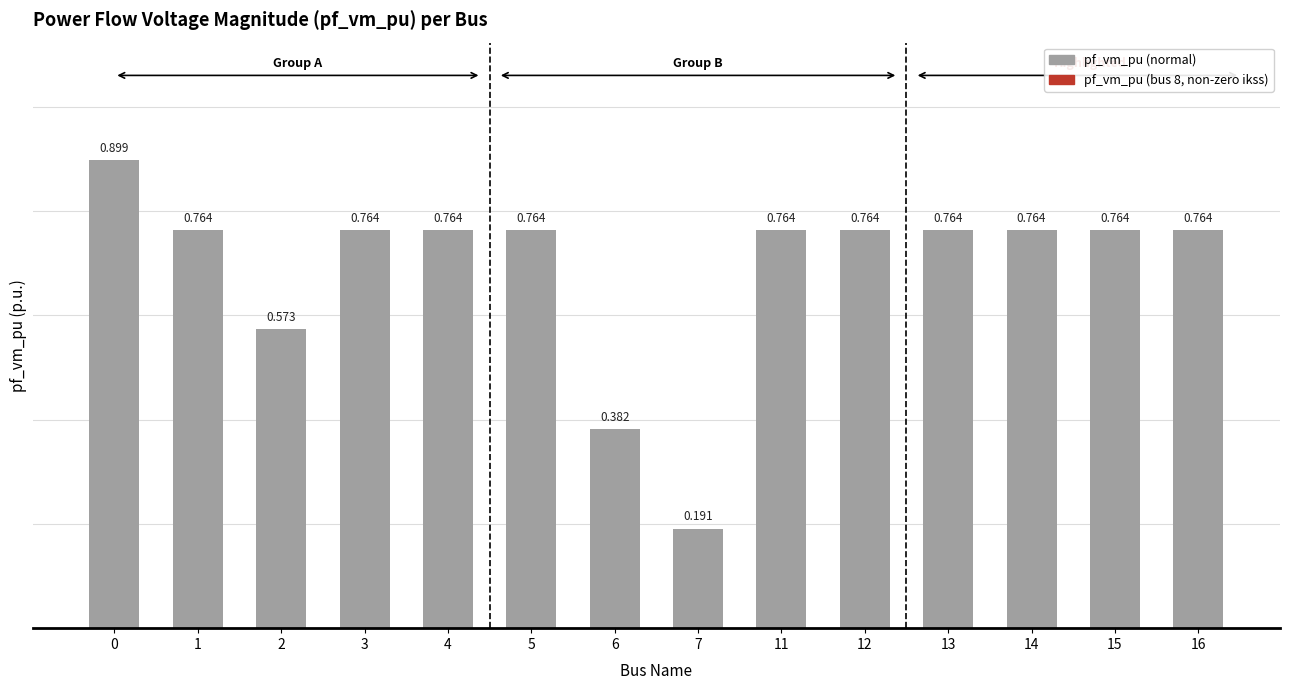

How many categories are shown in the chart?

14